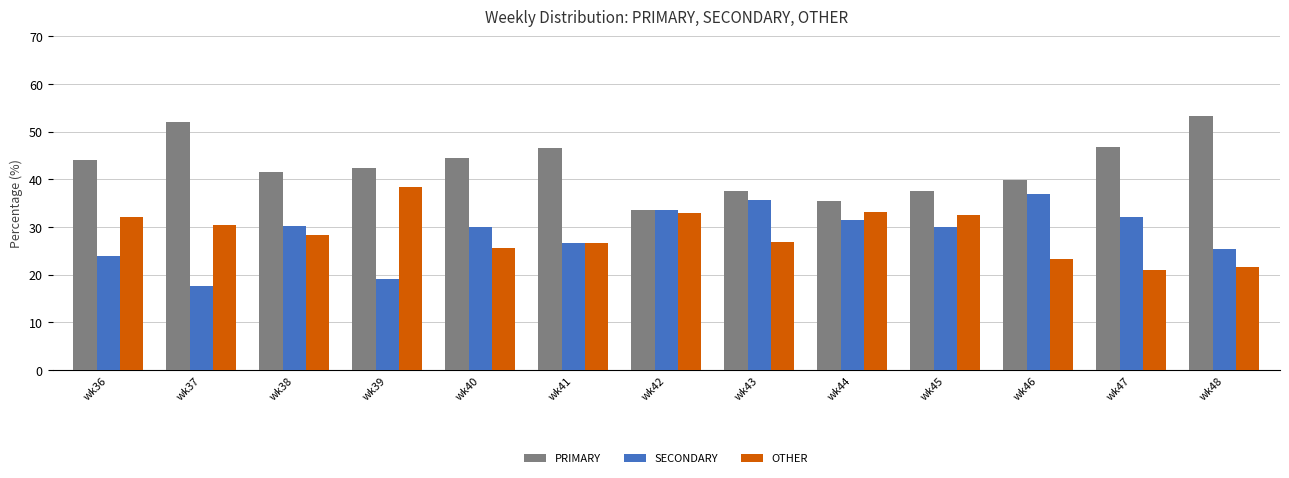

Is it true that OTHER equals 20.5 at wk39?

False